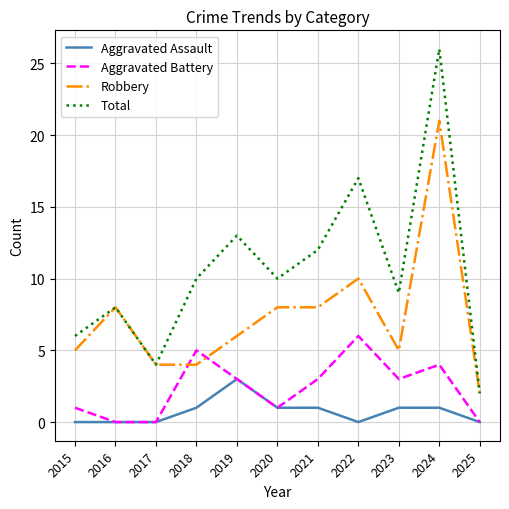

Where is the first local maximum for Total?

2016